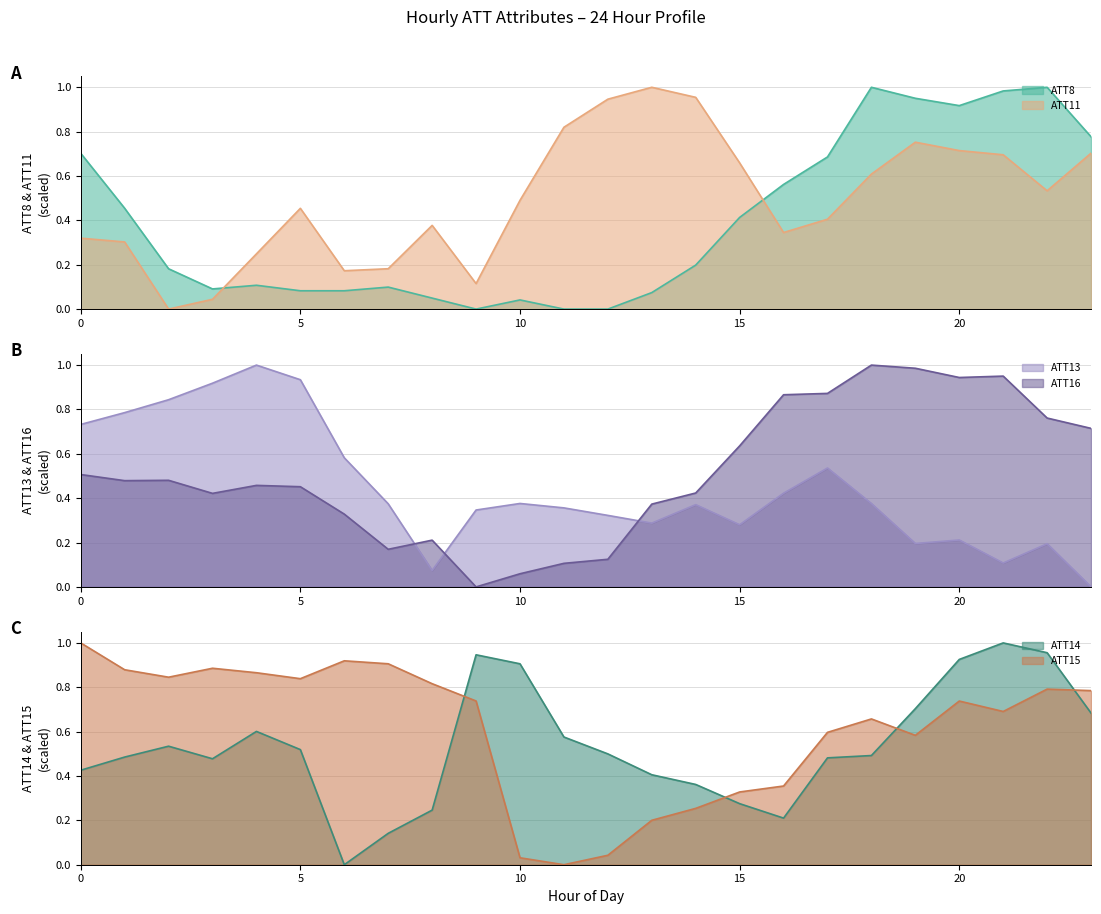

What is the value of the ATT8 point at the 14th from the left?

0.1